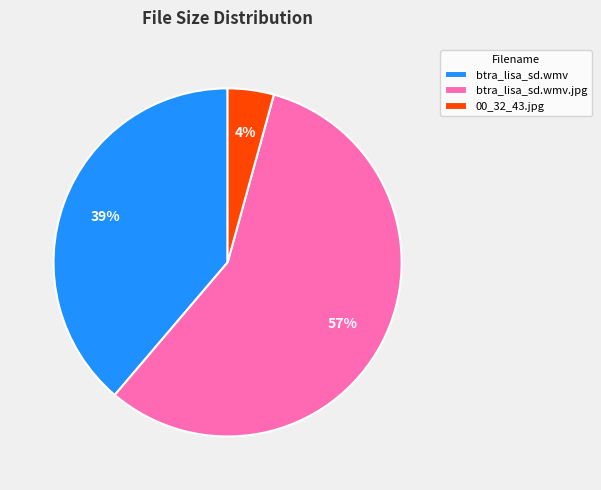

Count the number of slices in the pie.

3